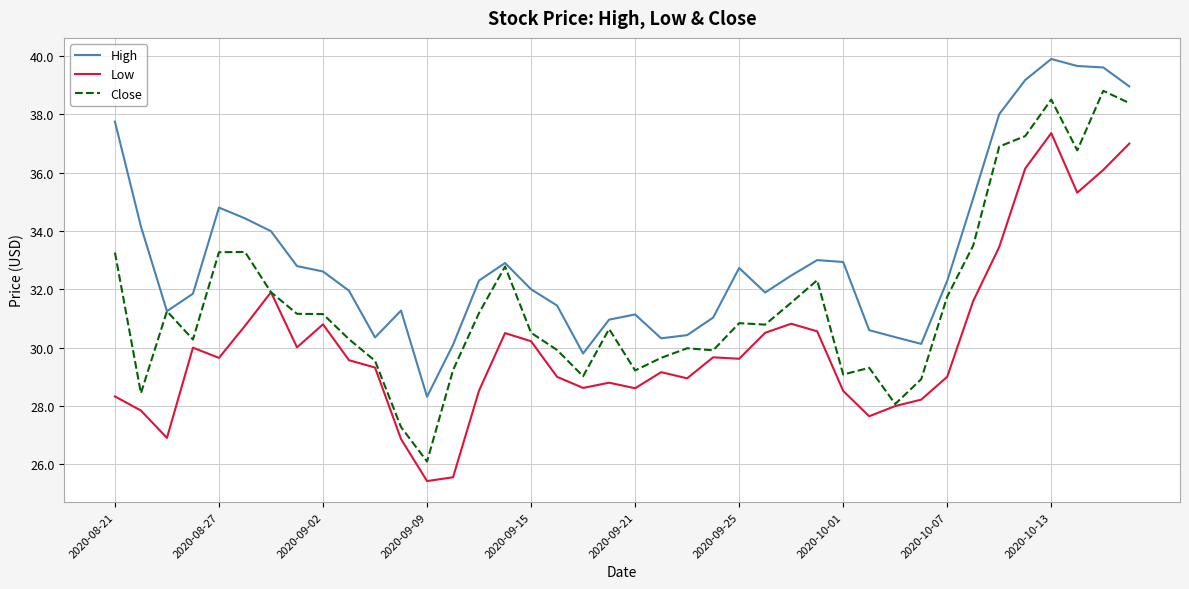

Which series has the largest total across all categories?

High